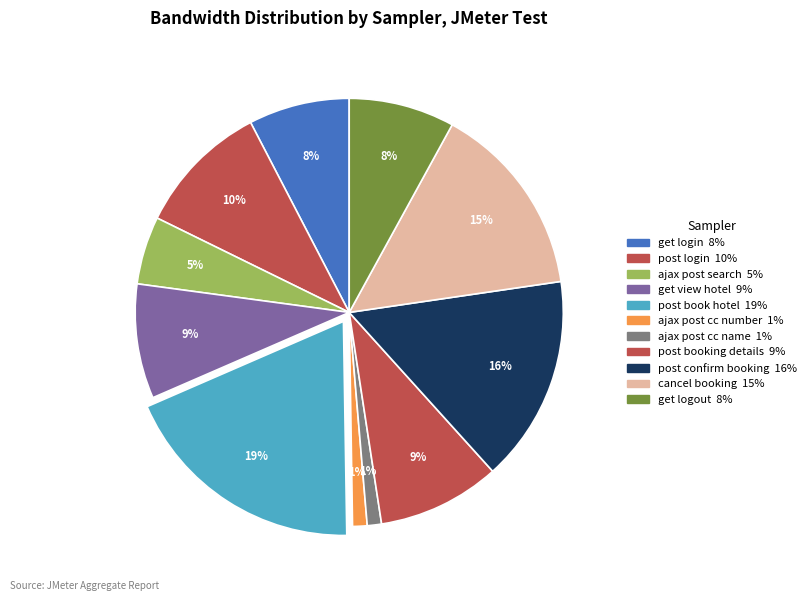

Rank the categories by value from lowest to highest.

ajax post cc name, ajax post cc number, ajax post search, get login, get logout, get view hotel, post booking details, post login, cancel booking, post confirm booking, post book hotel